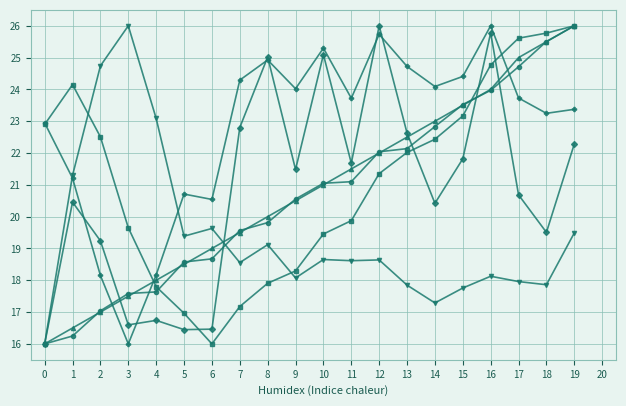

What is the difference between the highest and lowest values at 11?

5.1